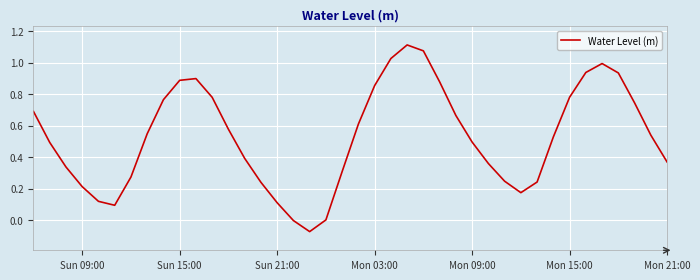

What is the difference between the maximum and minimum values?

1.2